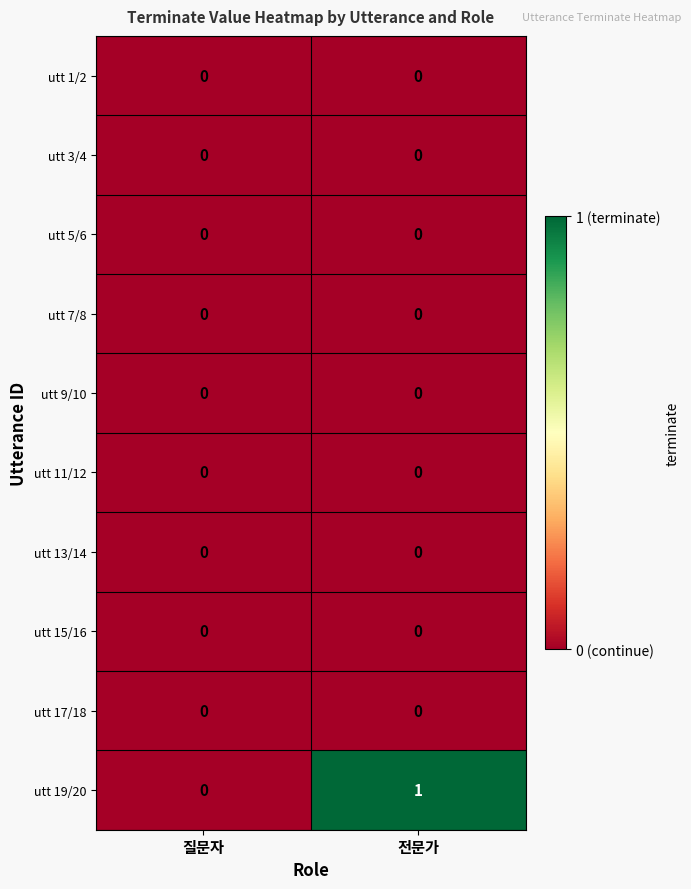

Count the number of data series in this chart.

10